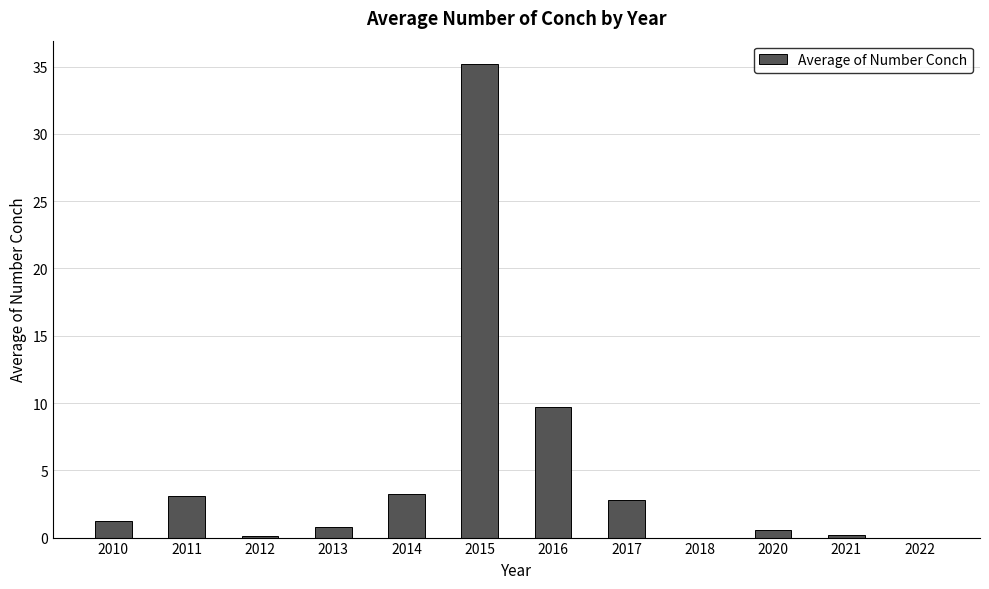

The chart shows a value of 5.2 at 2014. True or false?

False